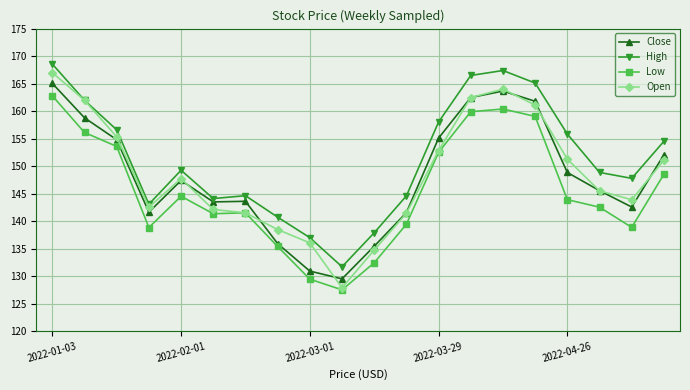

Does the chart have visible grid lines?

Yes